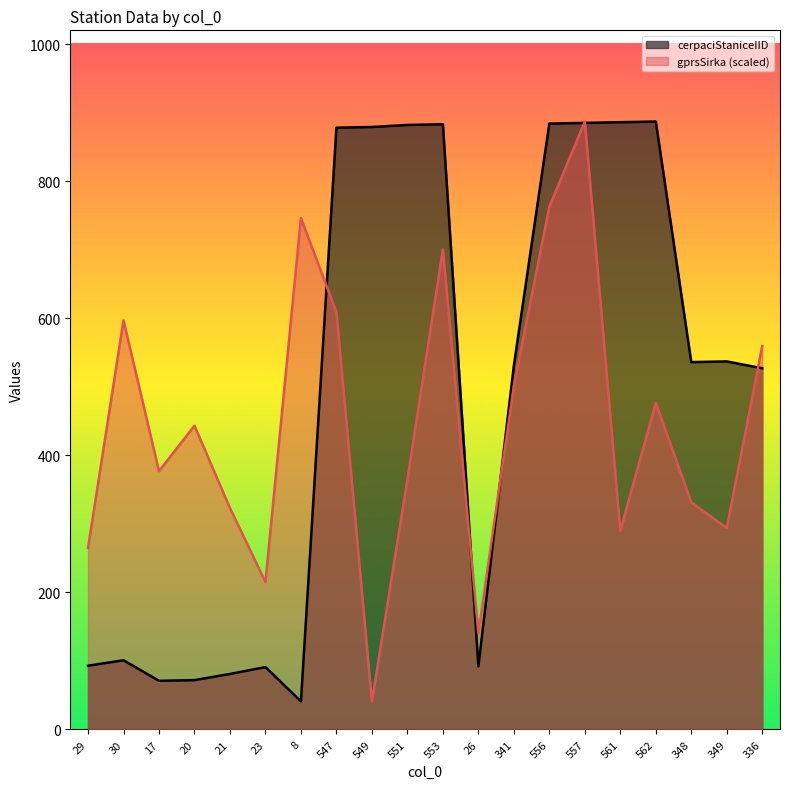

In gprsSirka, how many points are lower than both neighbors (excluding endpoints)?

6